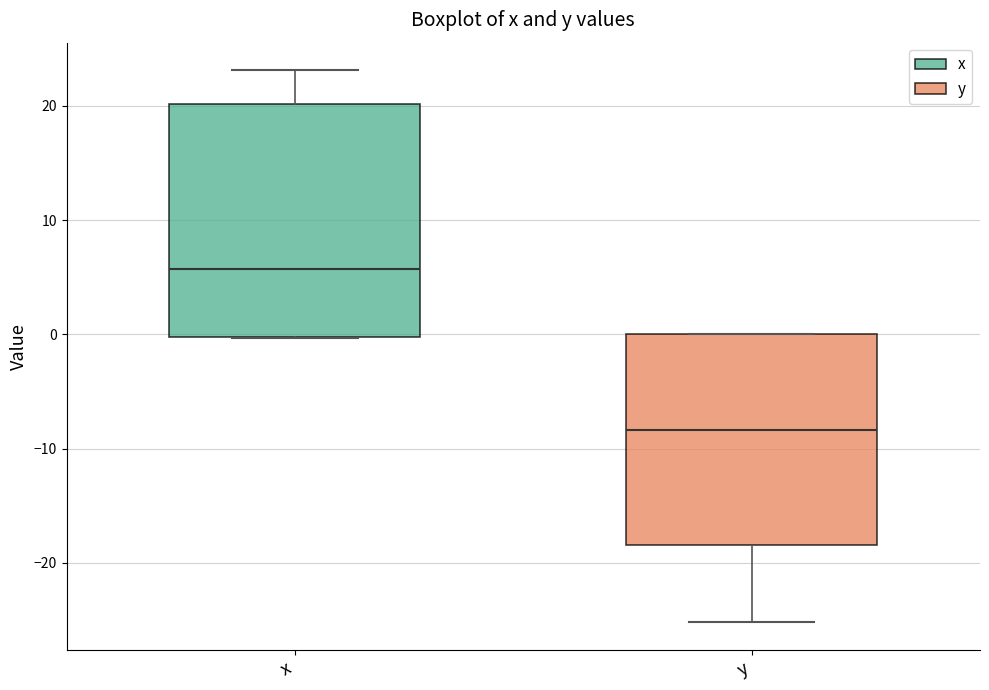

Which box has the highest median line?

x